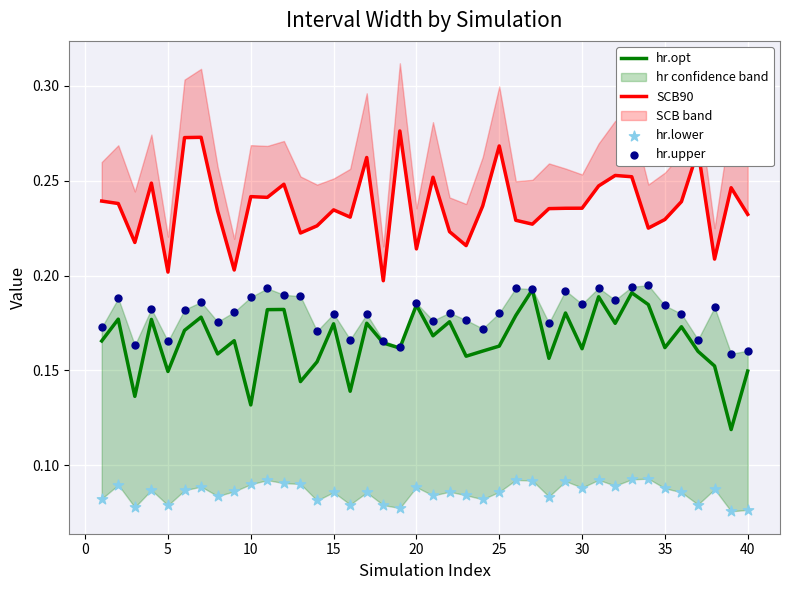

Is the value of hr.upper at 40 greater than the value of SCB90 at 20?

No